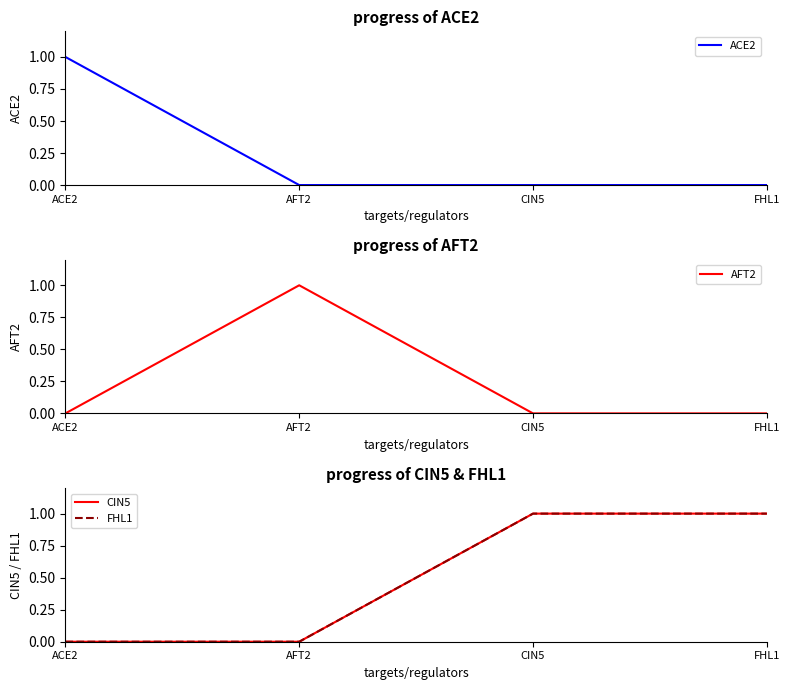

Rank the categories by AFT2 value from highest to lowest.

AFT2, ACE2, CIN5, FHL1